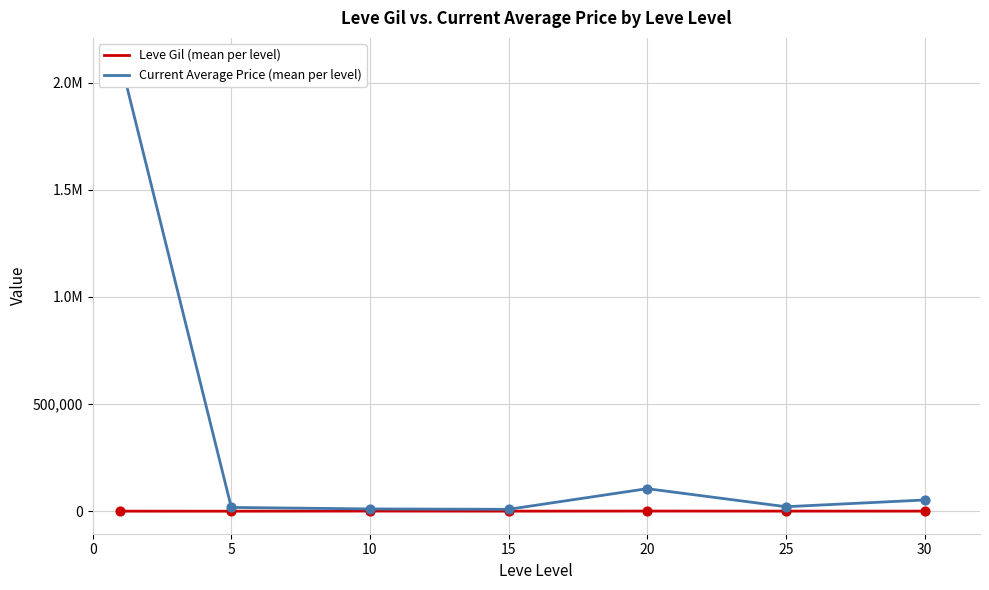

Which series reaches the minimum Y coordinate?

Leve Gil (mean per level)